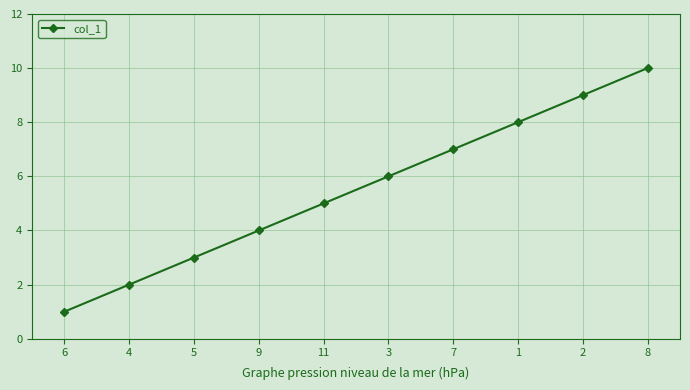

What is the label of the 5th point from the right?

3